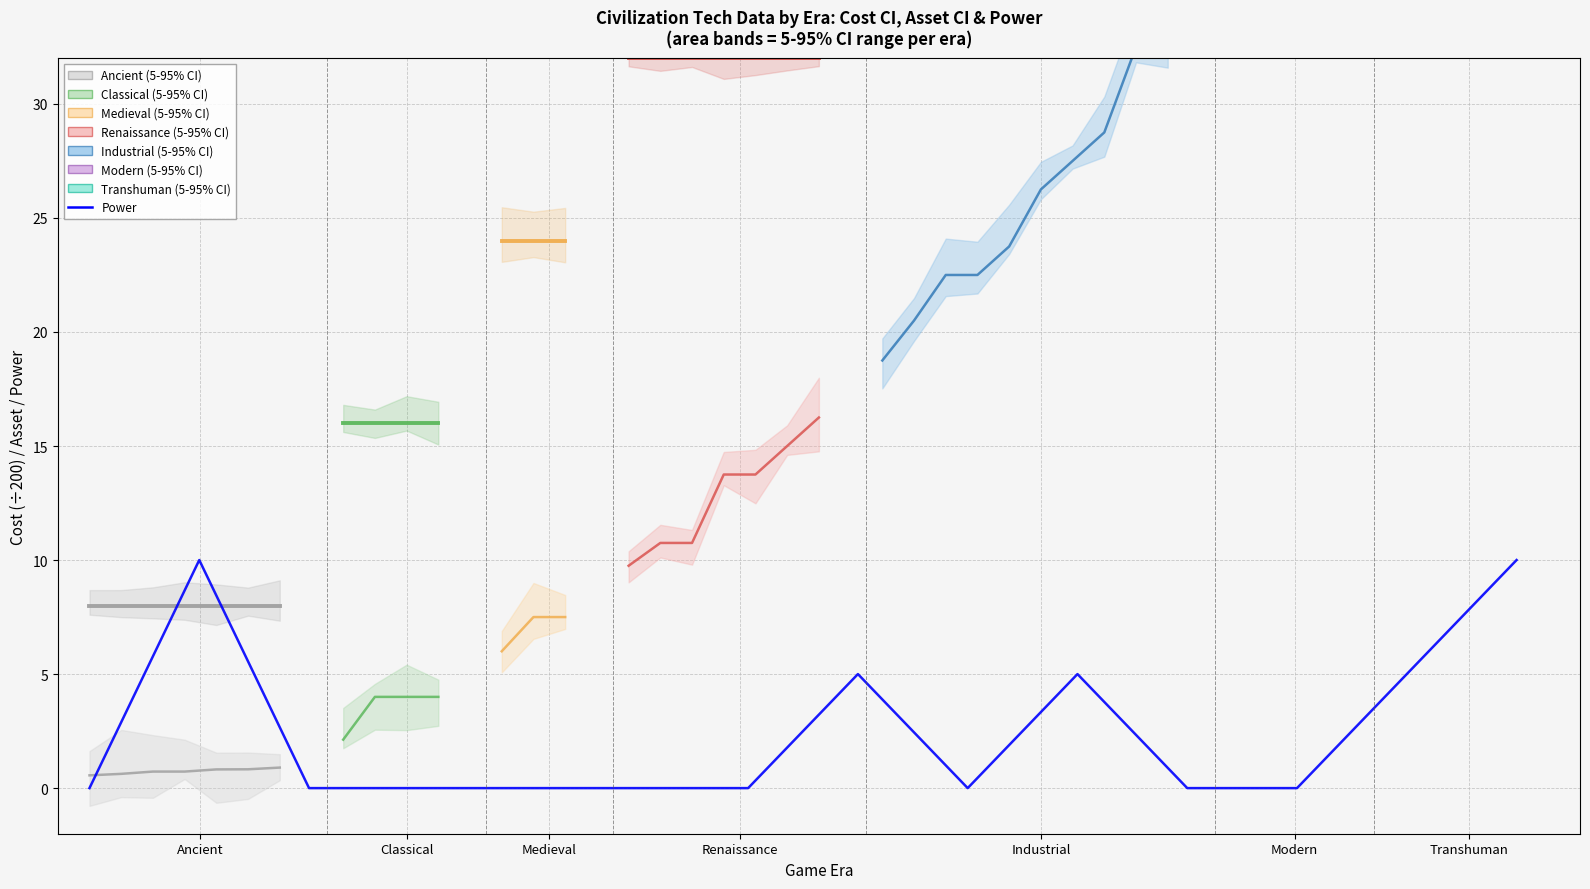

True or false: there are more than 2 points higher than both neighbors.

True